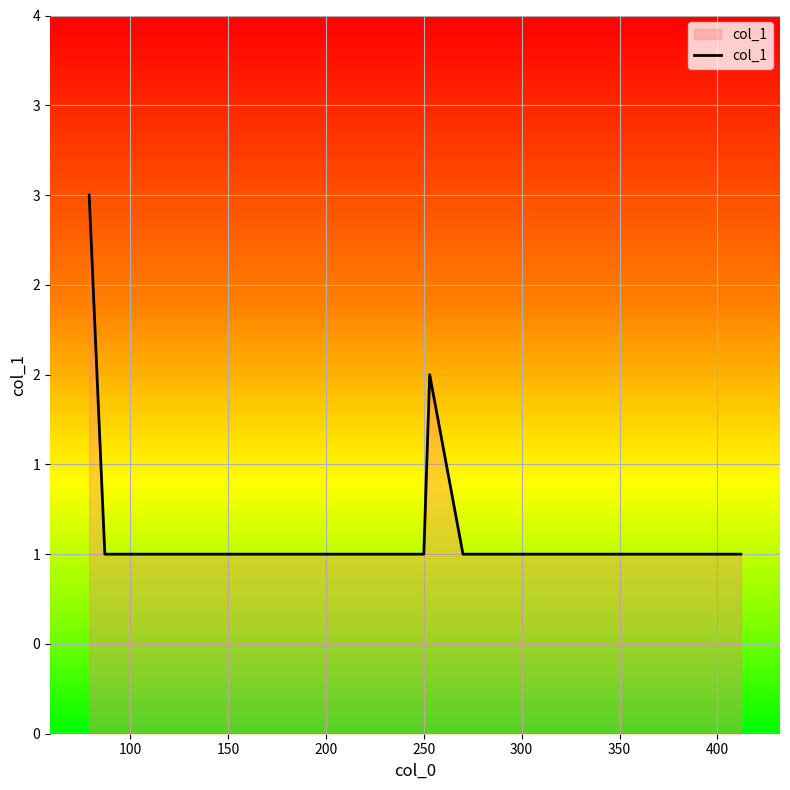

Does the chart have visible grid lines?

Yes